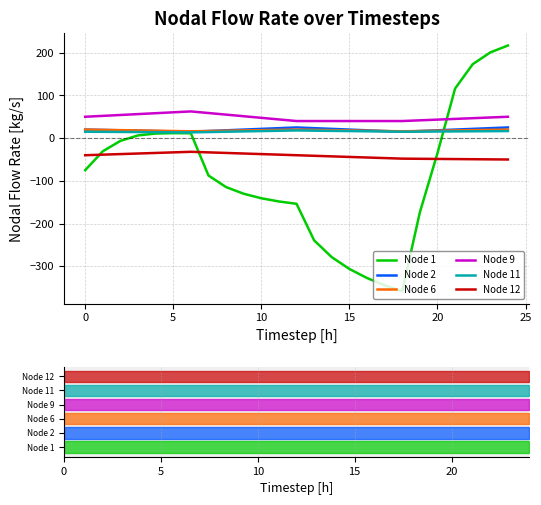

How many interior local valleys does the Node 6 series have?

2